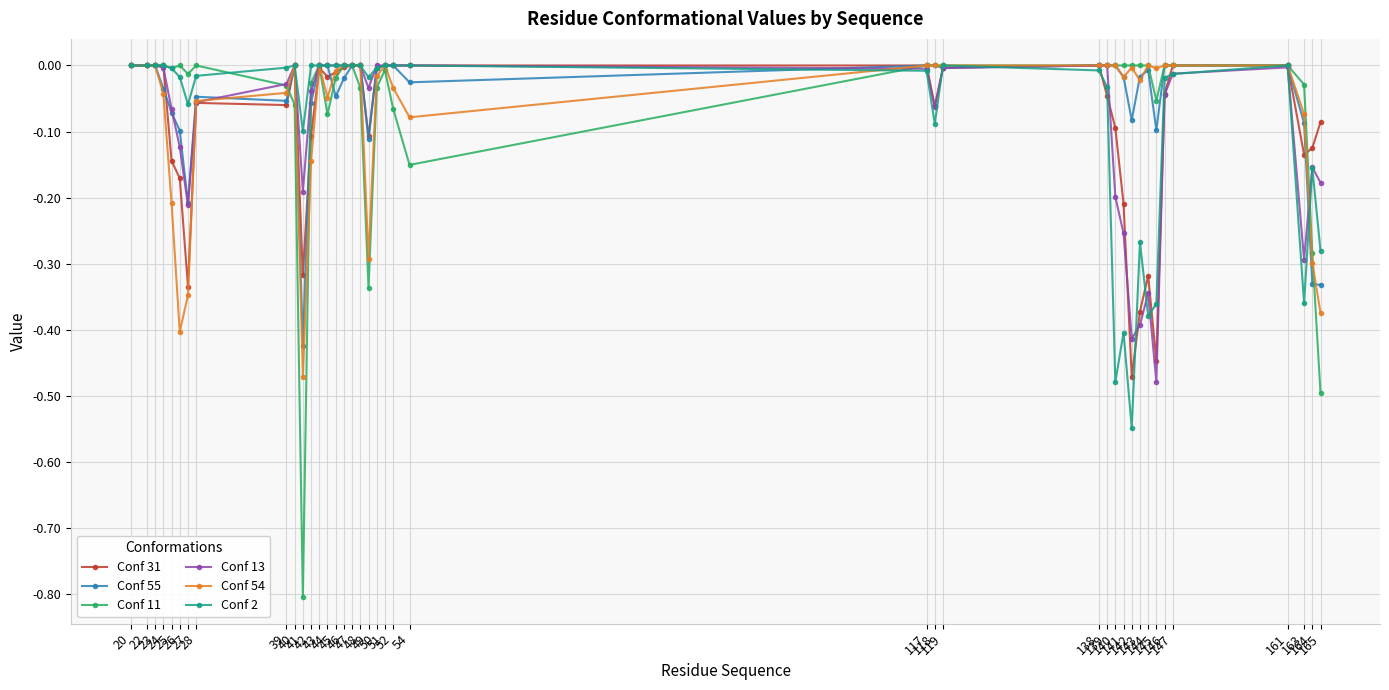

What is the difference between the second highest and second lowest values in the Conf 55 series?

0.3